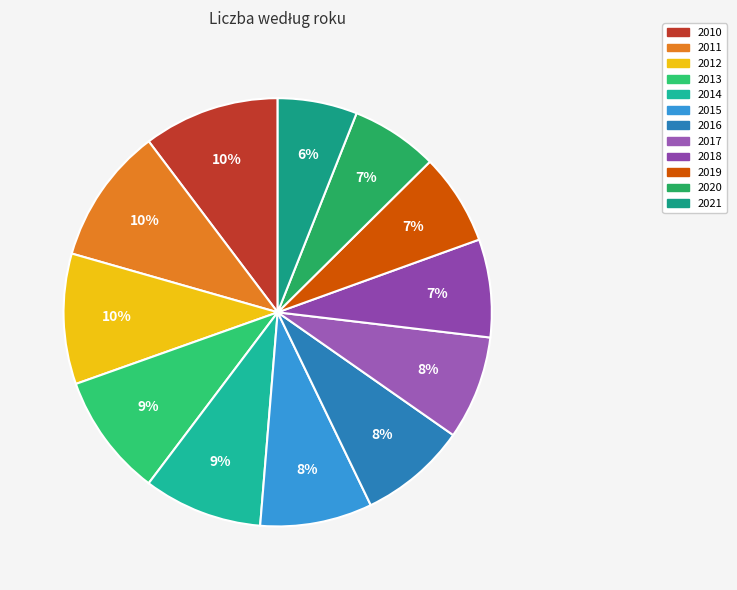

What is the change in value from 2015 to 2020?

-6059